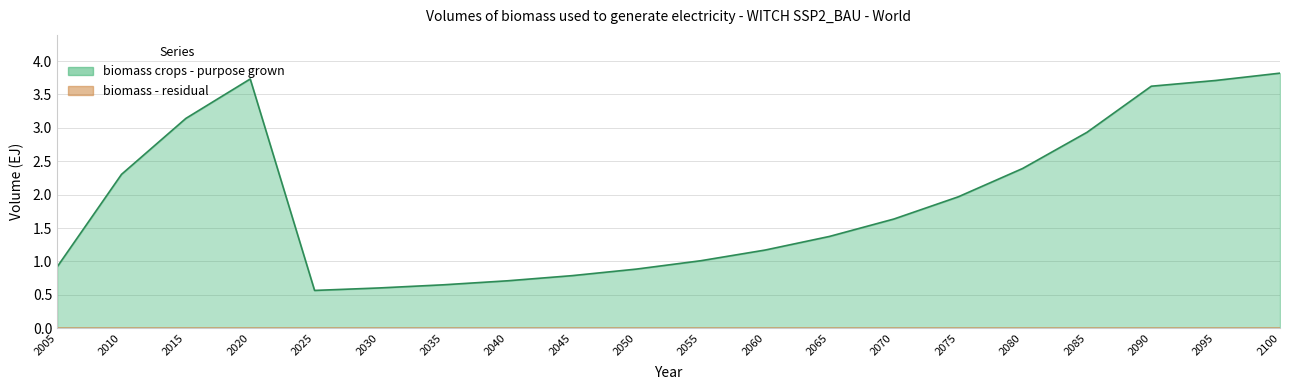

What value does the biomass crops - purpose grown series have at 2015?

3.1